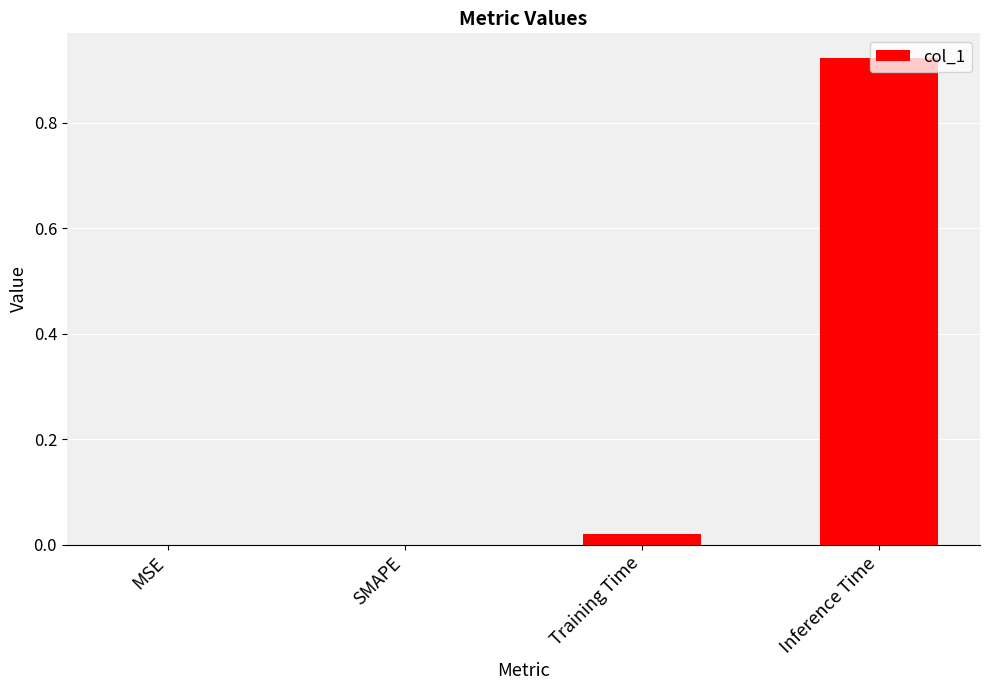

At which category does the chart reach its peak across all series?

Inference Time